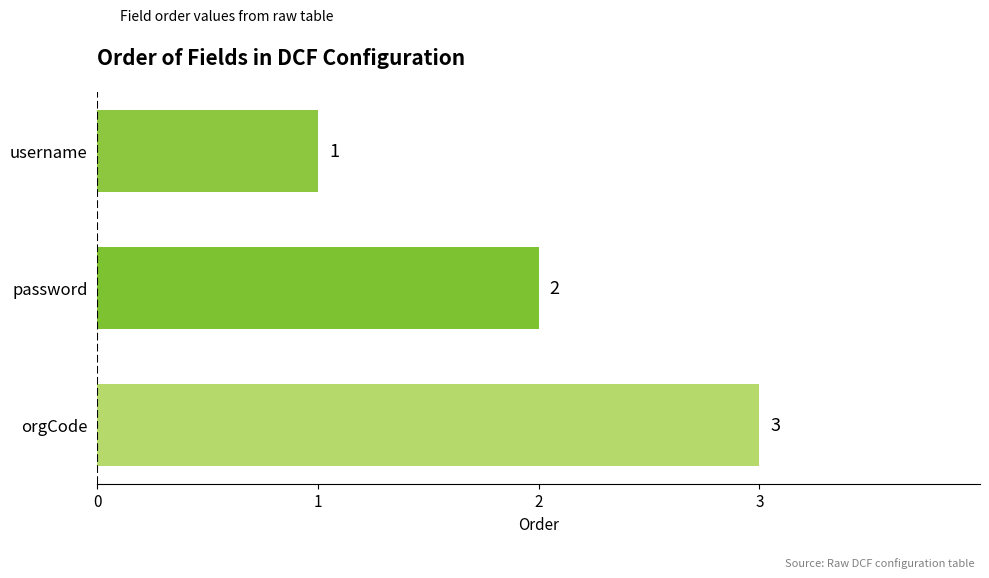

What is the minimum value shown in the chart?

1